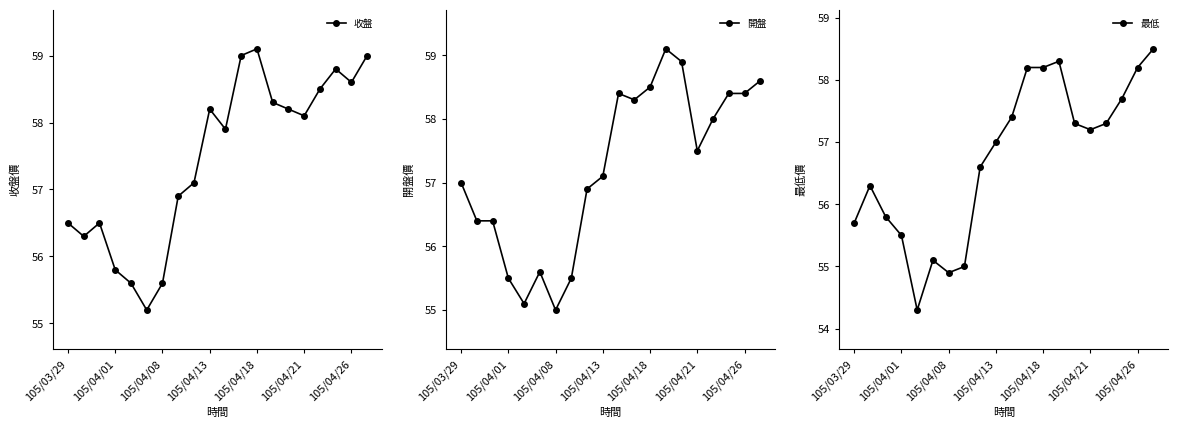

Is it true that 開盤 equals 57.0 at 105/03/29?

True